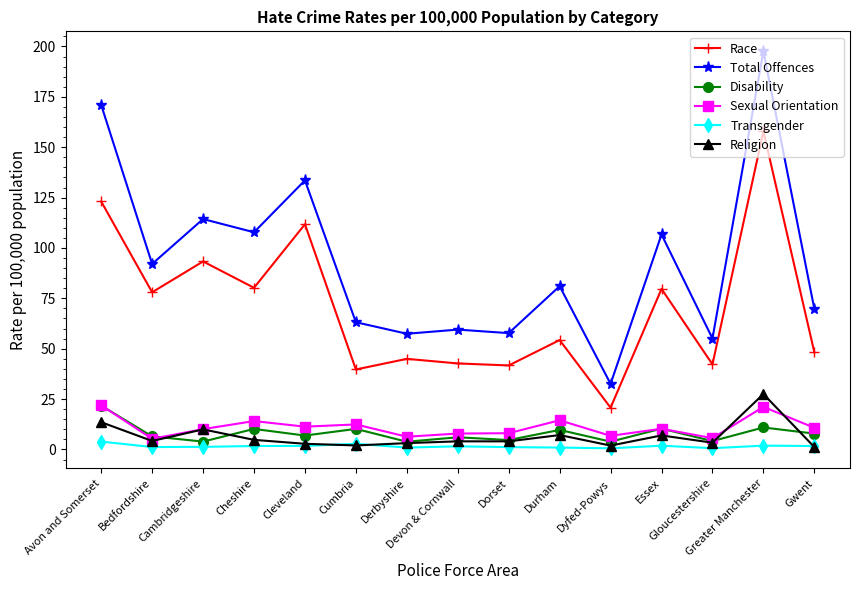

What is the difference between the Religion values at Dyfed-Powys and Bedfordshire?

2.3